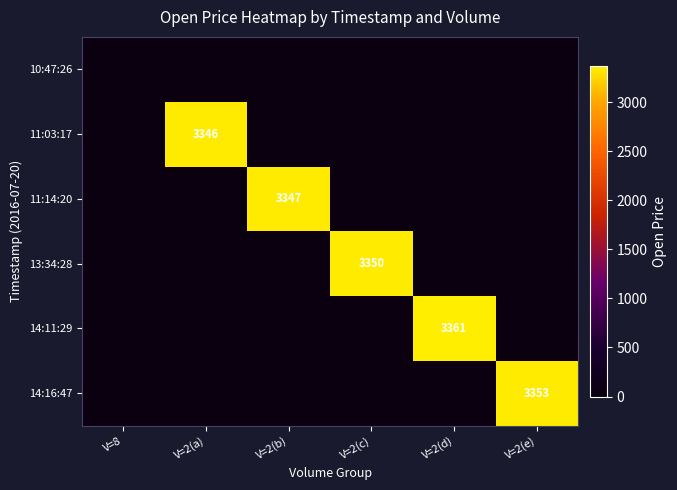

Which series has the largest total across all categories?

14:11:29